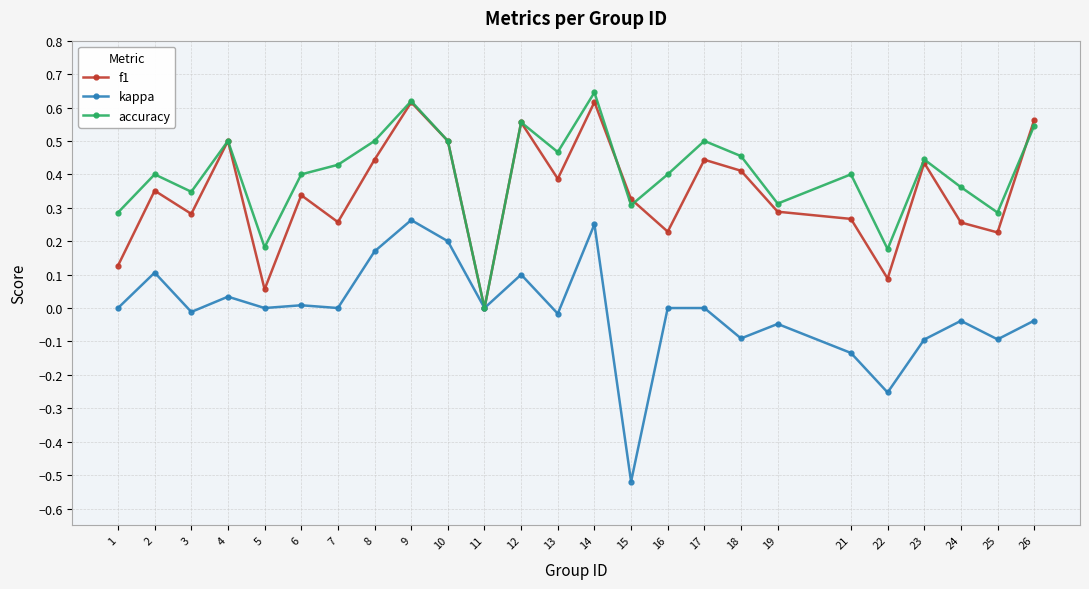

Which series changed the most between 4 and 18?

kappa